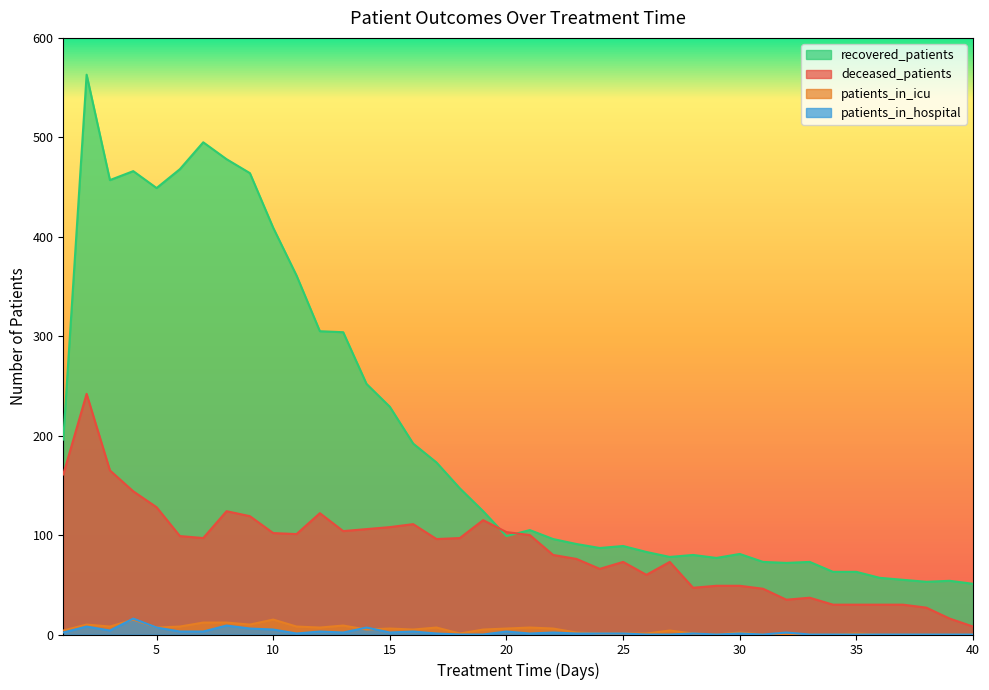

How many lines are shown in the chart?

4